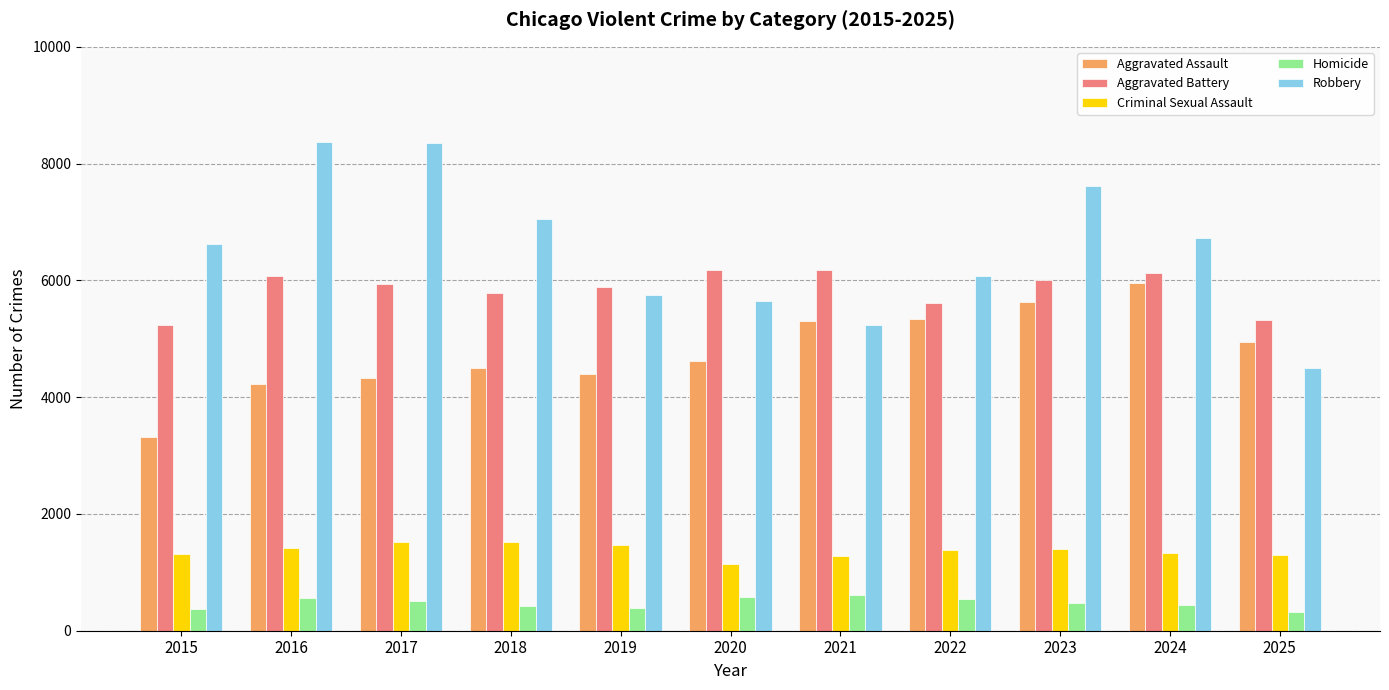

What is the difference between the highest and lowest values at 2015?

6251